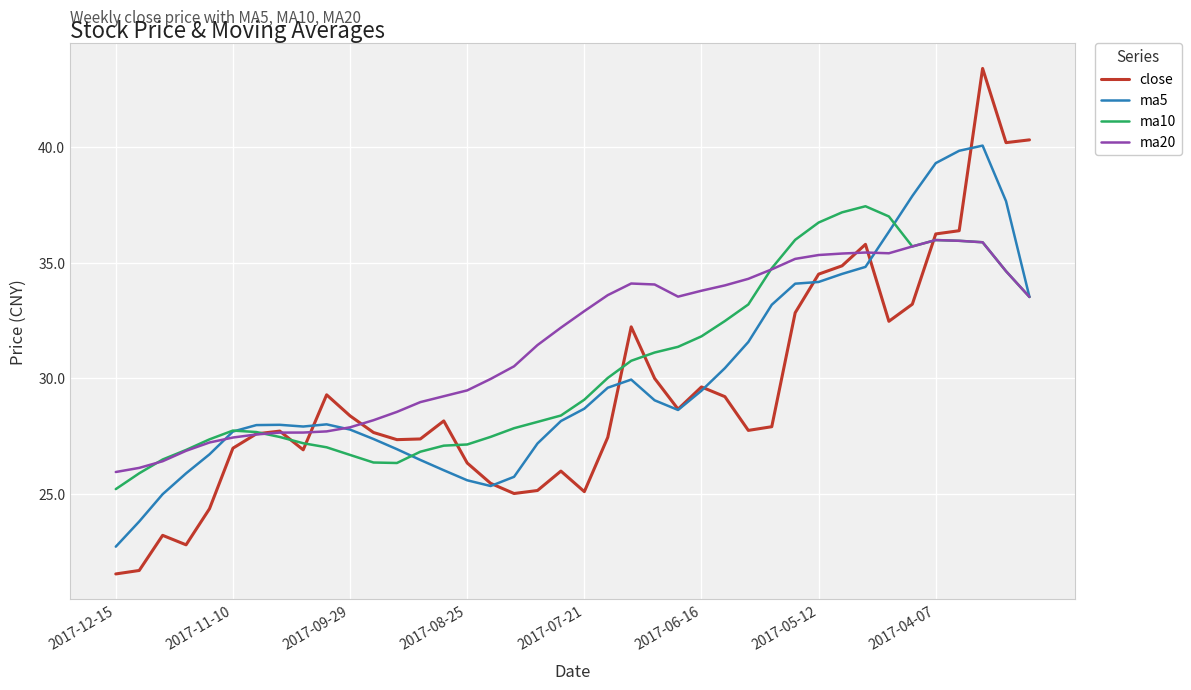

What is the minimum value for ma20?

25.9